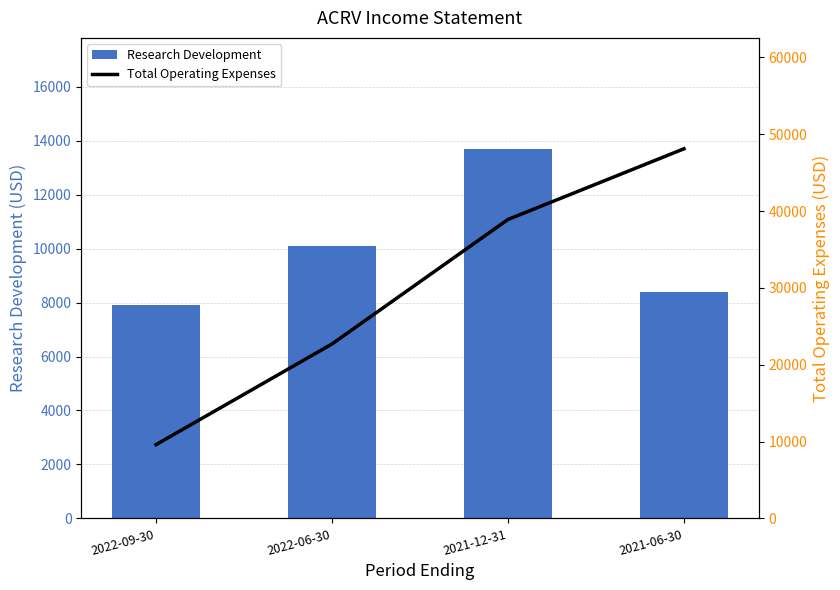

Is it true that Total Operating Expenses equals 9600 at 2022-09-30?

True